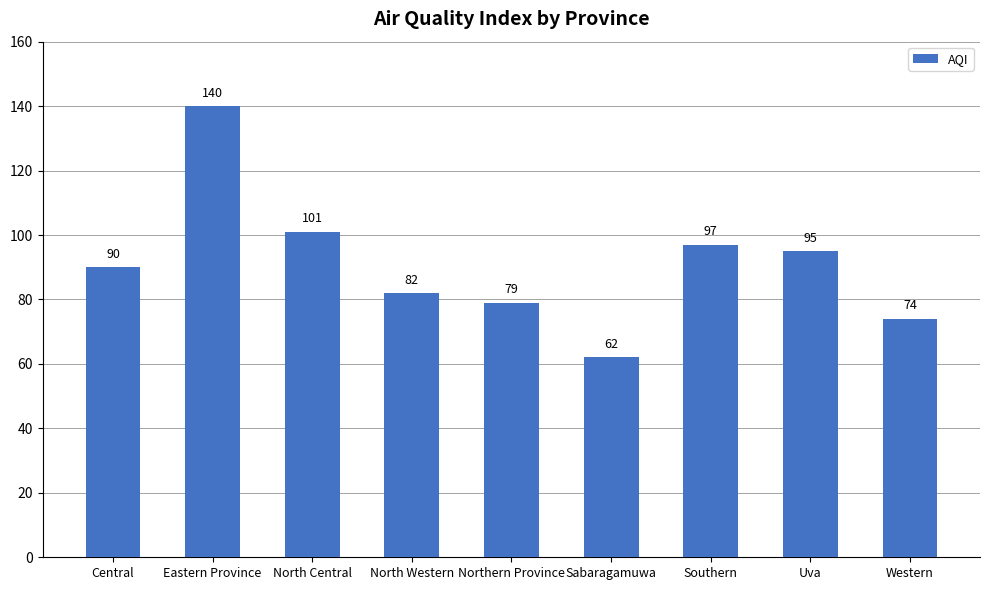

List the labels in order of value, largest first.

Eastern Province, North Central, Southern, Uva, Central, North Western, Northern Province, Western, Sabaragamuwa